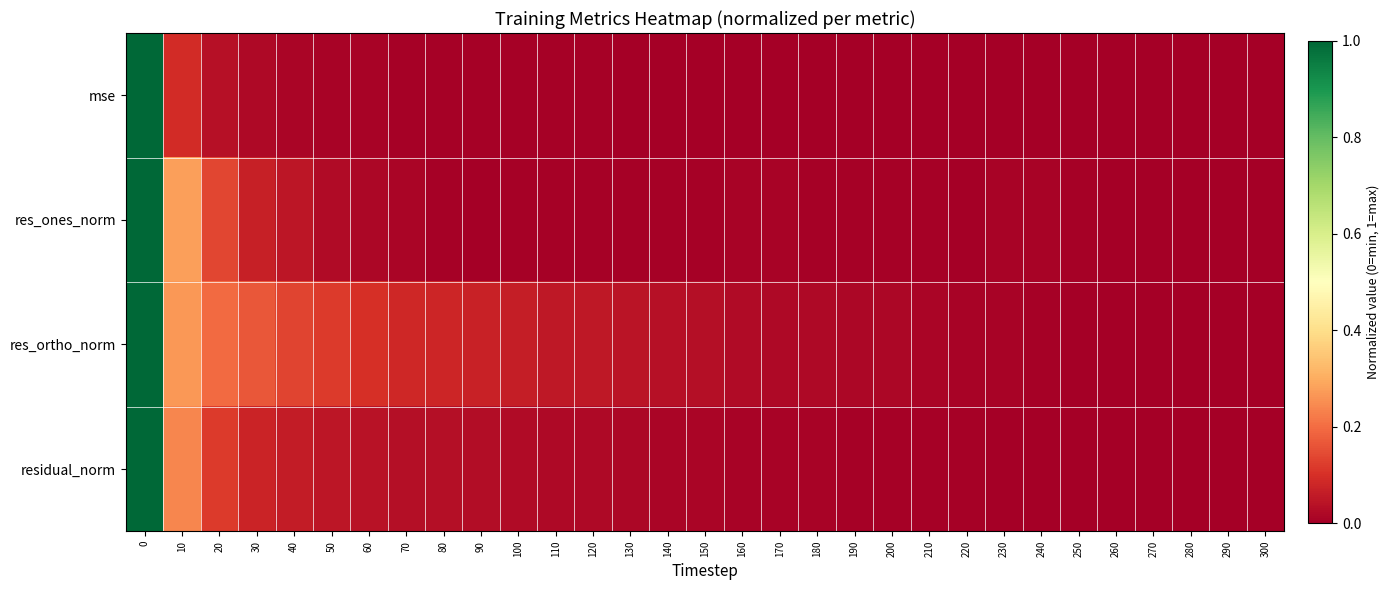

Reading left to right, list all the values displayed in this chart.

mse: 0=1.0	10=0.1	20=0.0	30=0.0	40=0.0	50=0.0	60=0.0	70=0.0	80=0.0	90=0.0	100=0.0	110=0.0	120=0.0	130=0.0	140=0.0	150=0.0	160=0.0	170=0.0	180=0.0	190=0.0	200=0.0	210=0.0	220=0.0	230=0.0	240=0.0	250=0.0	260=0.0	270=0.0	280=0.0	290=0.0	300=0.0
res_ones_norm: 0=1.0	10=0.3	20=0.1	30=0.1	40=0.0	50=0.0	60=0.0	70=0.0	80=0.0	90=0.0	100=0.0	110=0.0	120=0.0	130=0.0	140=0.0	150=0.0	160=0.0	170=0.0	180=0.0	190=0.0	200=0.0	210=0.0	220=0.0	230=0.0	240=0.0	250=0.0	260=0.0	270=0.0	280=0.0	290=0.0	300=0.0
res_ortho_norm: 0=1.0	10=0.3	20=0.2	30=0.2	40=0.1	50=0.1	60=0.1	70=0.1	80=0.1	90=0.1	100=0.1	110=0.1	120=0.1	130=0.0	140=0.0	150=0.0	160=0.0	170=0.0	180=0.0	190=0.0	200=0.0	210=0.0	220=0.0	230=0.0	240=0.0	250=0.0	260=0.0	270=0.0	280=0.0	290=0.0	300=0.0
residual_norm: 0=1.0	10=0.2	20=0.1	30=0.1	40=0.1	50=0.0	60=0.0	70=0.0	80=0.0	90=0.0	100=0.0	110=0.0	120=0.0	130=0.0	140=0.0	150=0.0	160=0.0	170=0.0	180=0.0	190=0.0	200=0.0	210=0.0	220=0.0	230=0.0	240=0.0	250=0.0	260=0.0	270=0.0	280=0.0	290=0.0	300=0.0